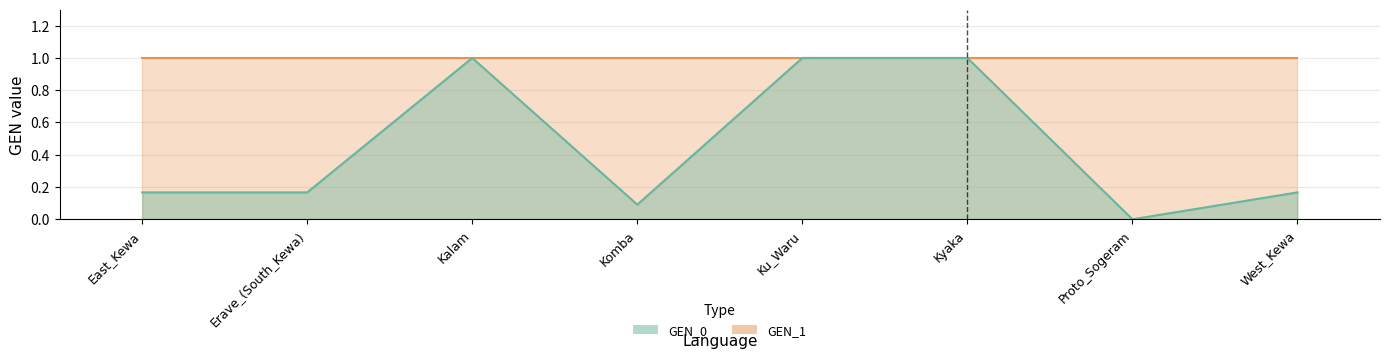

What is the sum of the values at Kalam and Ku_Waru?

2.0